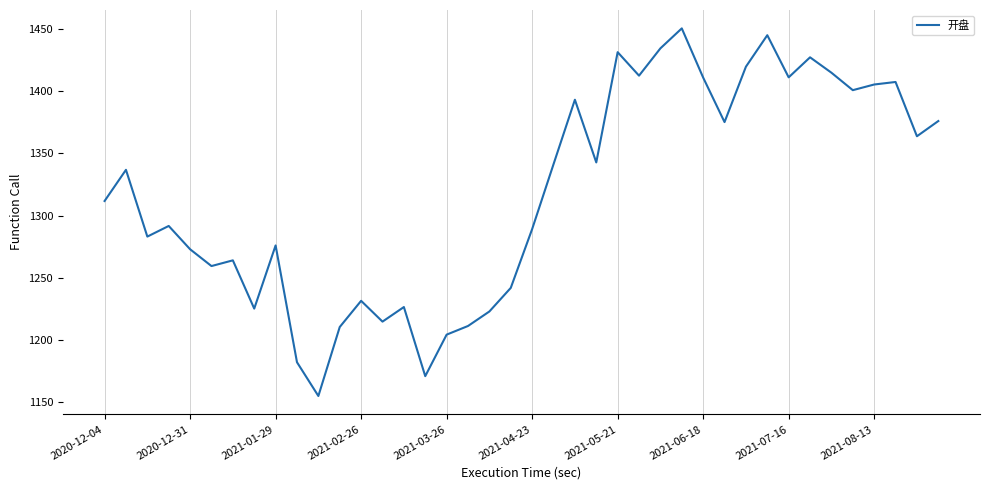

What is the difference between the maximum and minimum values?

295.3